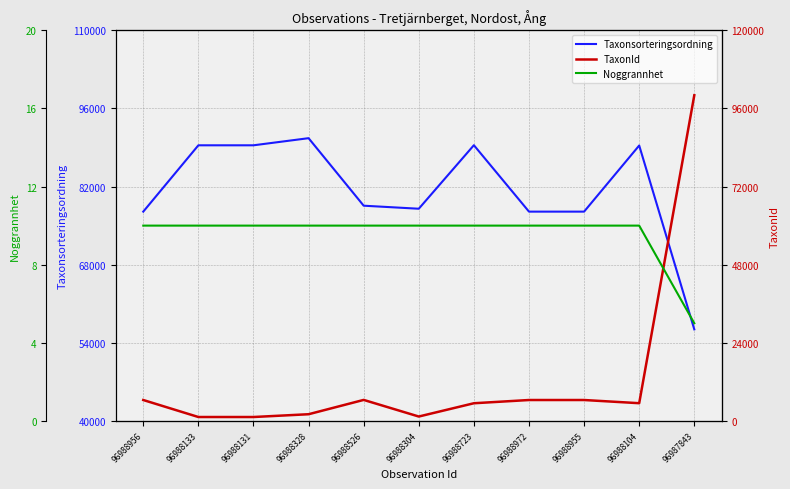

True or false: TaxonId and Noggrannhet cross at least once.

False